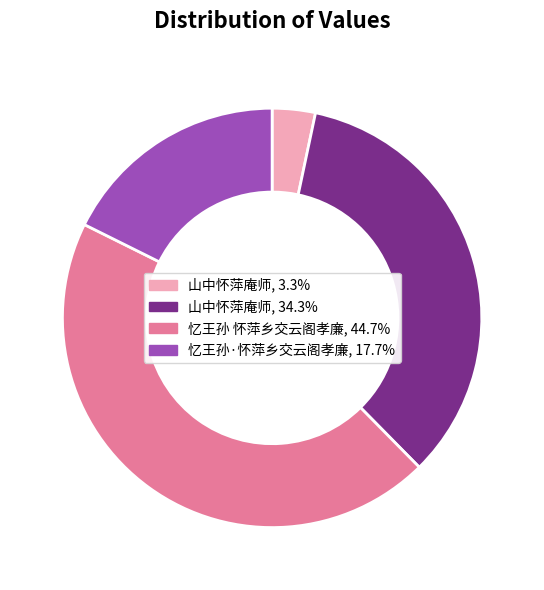

Combined, do 忆王孙·怀萍乡交云阁孝廉, 17.7% and 山中怀萍庵师, 3.3% account for over 50%?

No